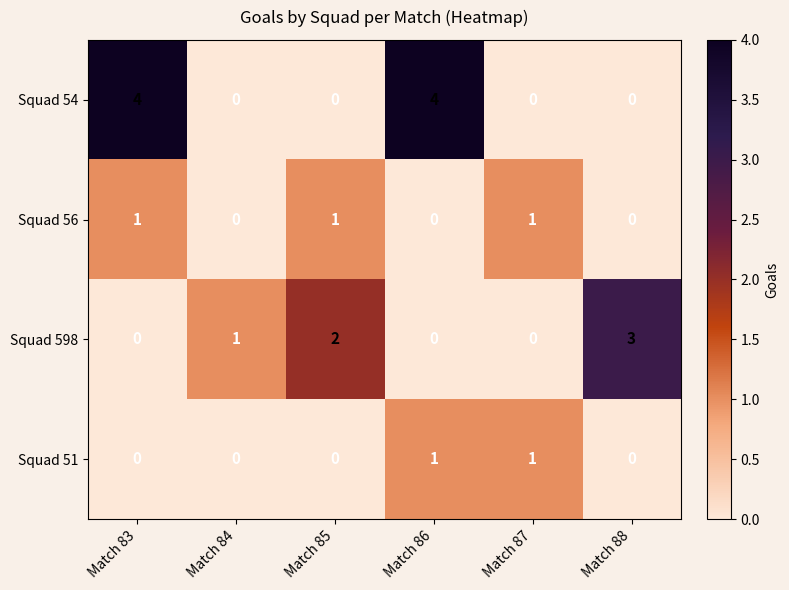

What is the highest value of the Squad 598 series?

3